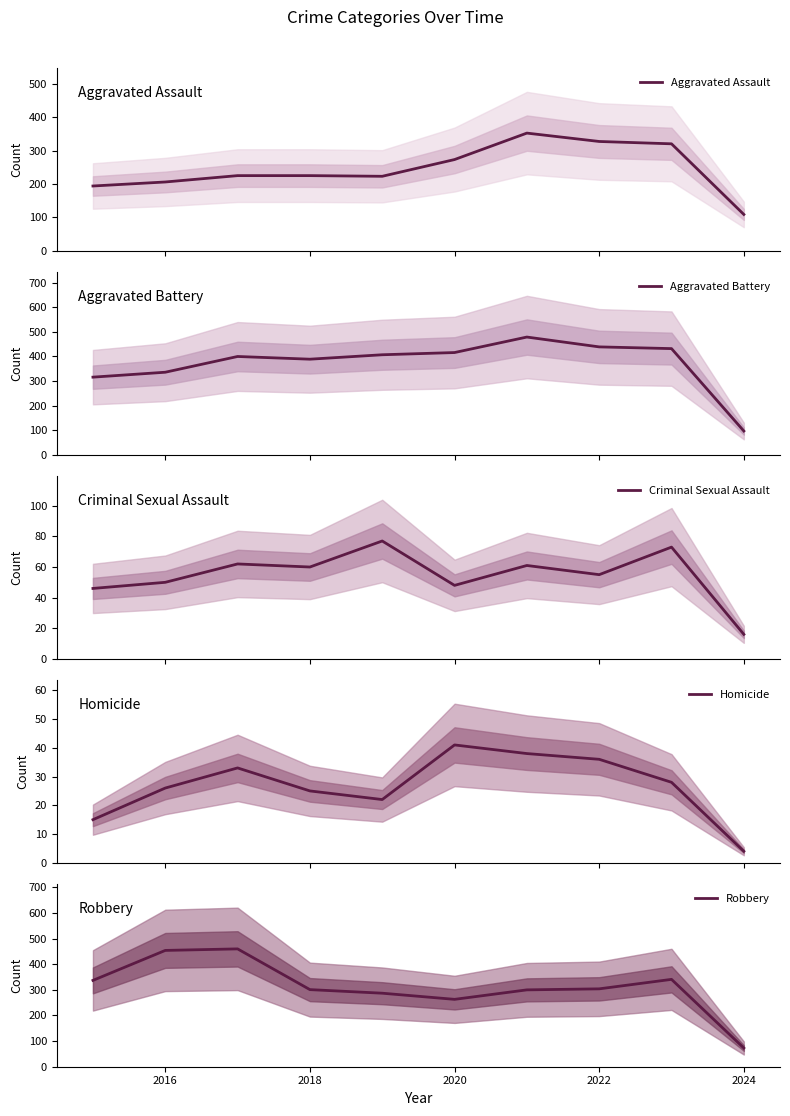

What is the minimum value for Aggravated Assault?

109